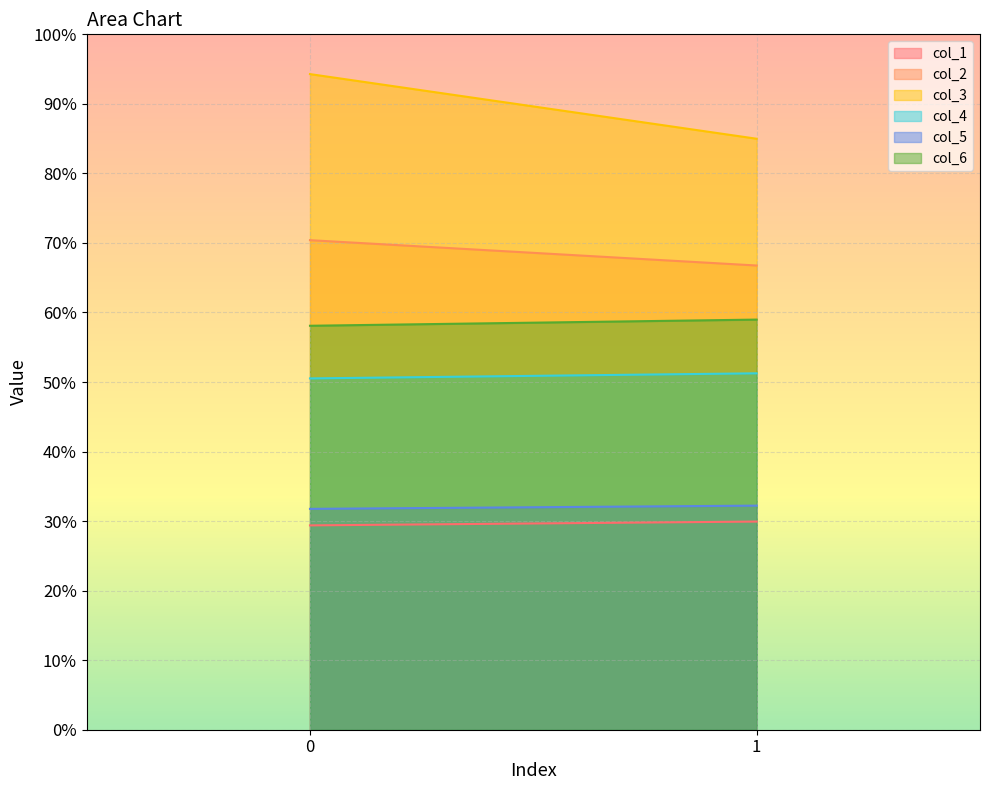

The value of col_3 at 1 is 85.0. True or false?

True